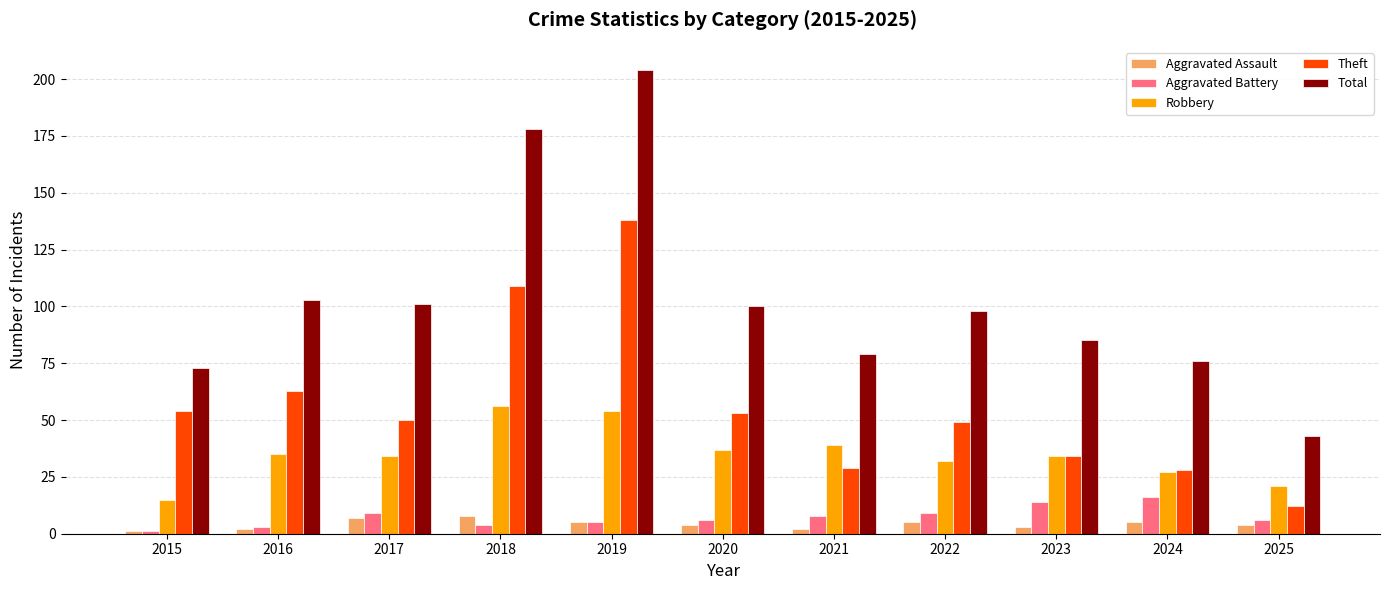

What is the difference between the highest and lowest values at 2017?

94